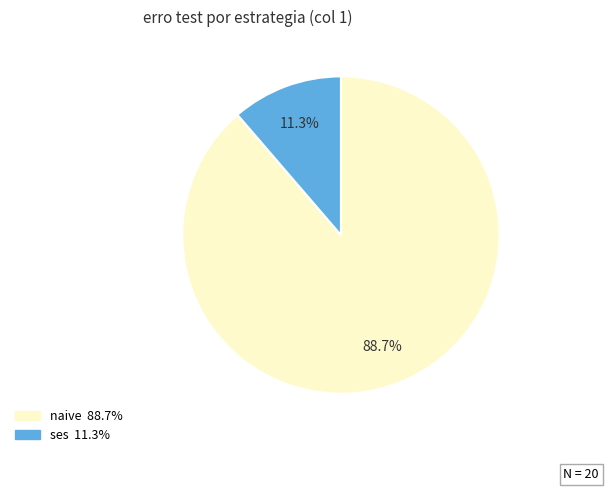

Does any single category account for the majority?

Yes